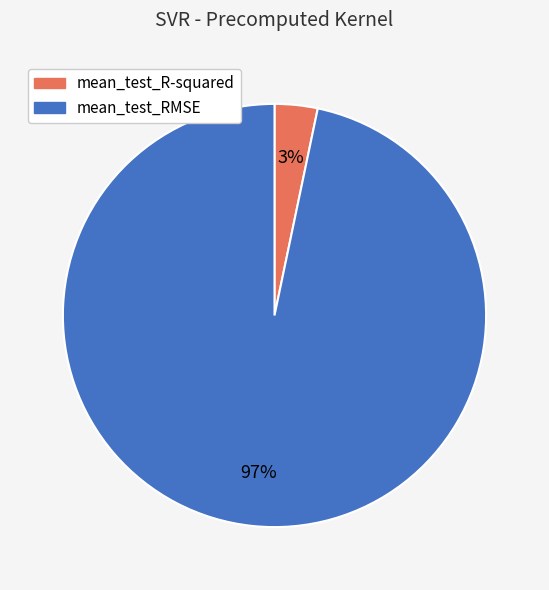

Count the number of slices in the pie.

2